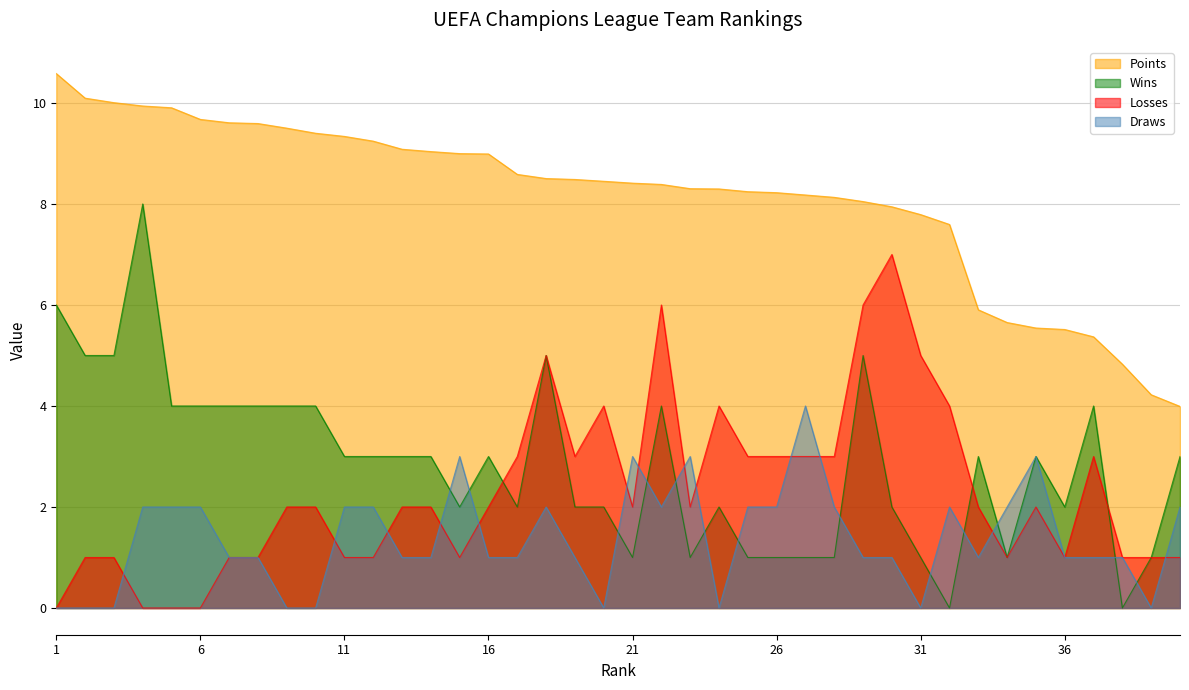

How many times do Losses and Draws cross each other?

13